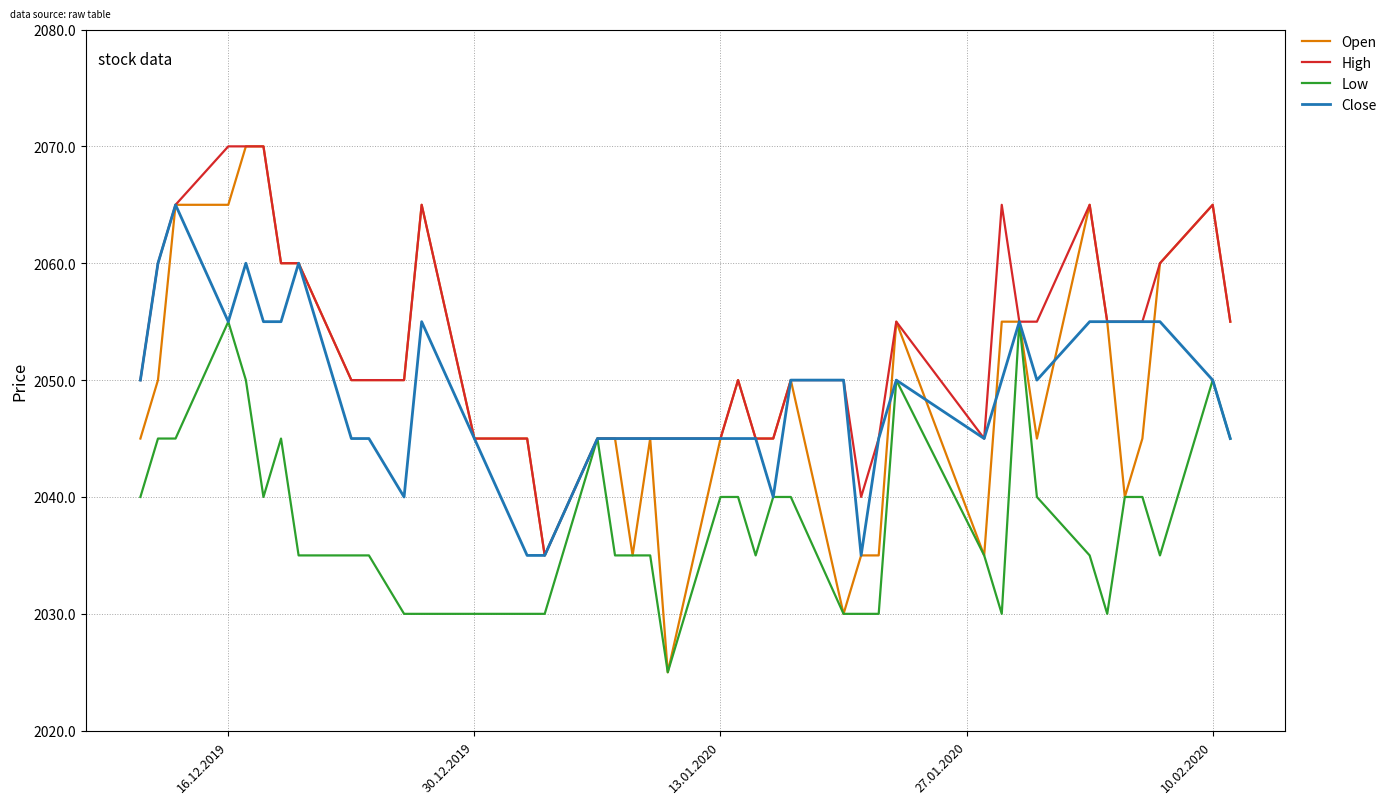

Reading left to right, list all the values displayed in this chart.

Open: 2045	2050	2065	2065	2070	2070	2060	2060	2050	2050	2050	2065	2045	2045	2035	2045	2045	2035	2045	2025	2045	2050	2045	2045	2050	2030	2035	2035	2055	2035	2055	2055	2045	2065	2055	2040	2045	2060	2065	2055
High: 2050	2060	2065	2070	2070	2070	2060	2060	2050	2050	2050	2065	2045	2045	2035	2045	2045	2045	2045	2045	2045	2050	2045	2045	2050	2050	2040	2045	2055	2045	2065	2055	2055	2065	2055	2055	2055	2060	2065	2055
Low: 2040	2045	2045	2055	2050	2040	2045	2035	2035	2035	2030	2030	2030	2030	2030	2045	2035	2035	2035	2025	2040	2040	2035	2040	2040	2030	2030	2030	2050	2035	2030	2055	2040	2035	2030	2040	2040	2035	2050	2045
Close: 2050	2060	2065	2055	2060	2055	2055	2060	2045	2045	2040	2055	2045	2035	2035	2045	2045	2045	2045	2045	2045	2045	2045	2040	2050	2050	2035	2045	2050	2045	2050	2055	2050	2055	2055	2055	2055	2055	2050	2045